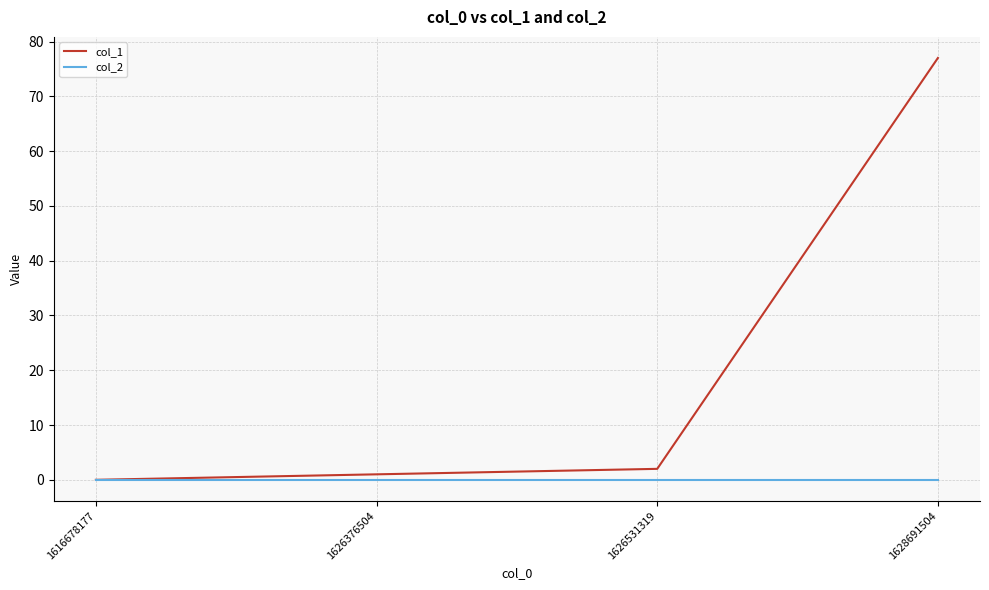

Which series has the largest range (max minus min)?

col_1